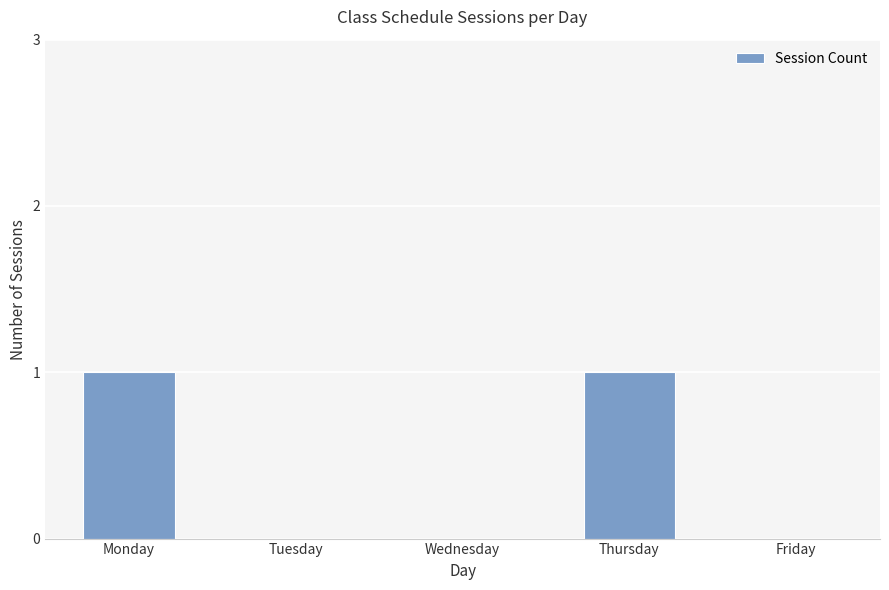

The value at Friday is 0. True or false?

True